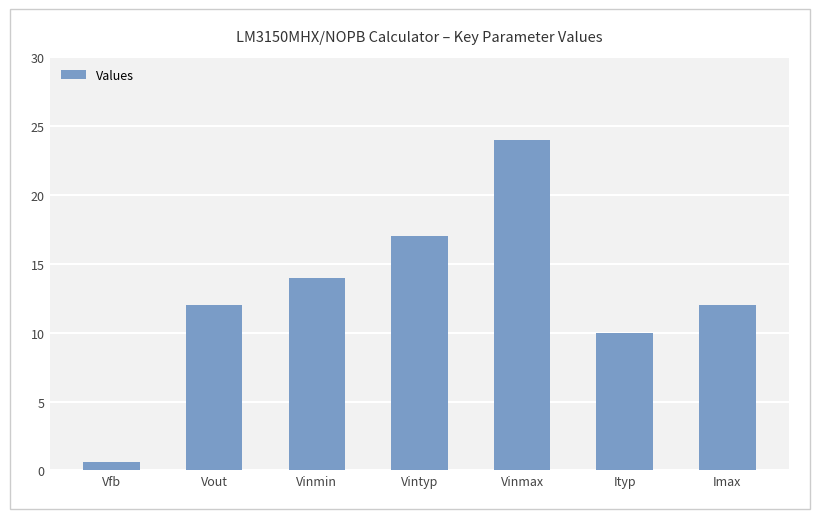

What position from the right is Ityp?

2